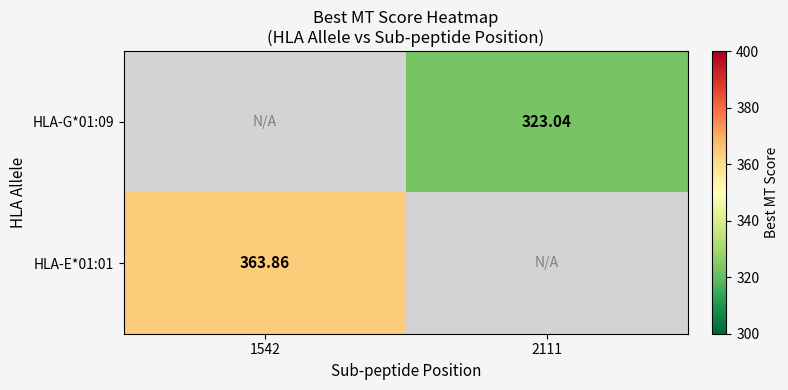

Is the value of HLA-G*01:09 at 2111 greater than the value of HLA-E*01:01 at 1542?

No